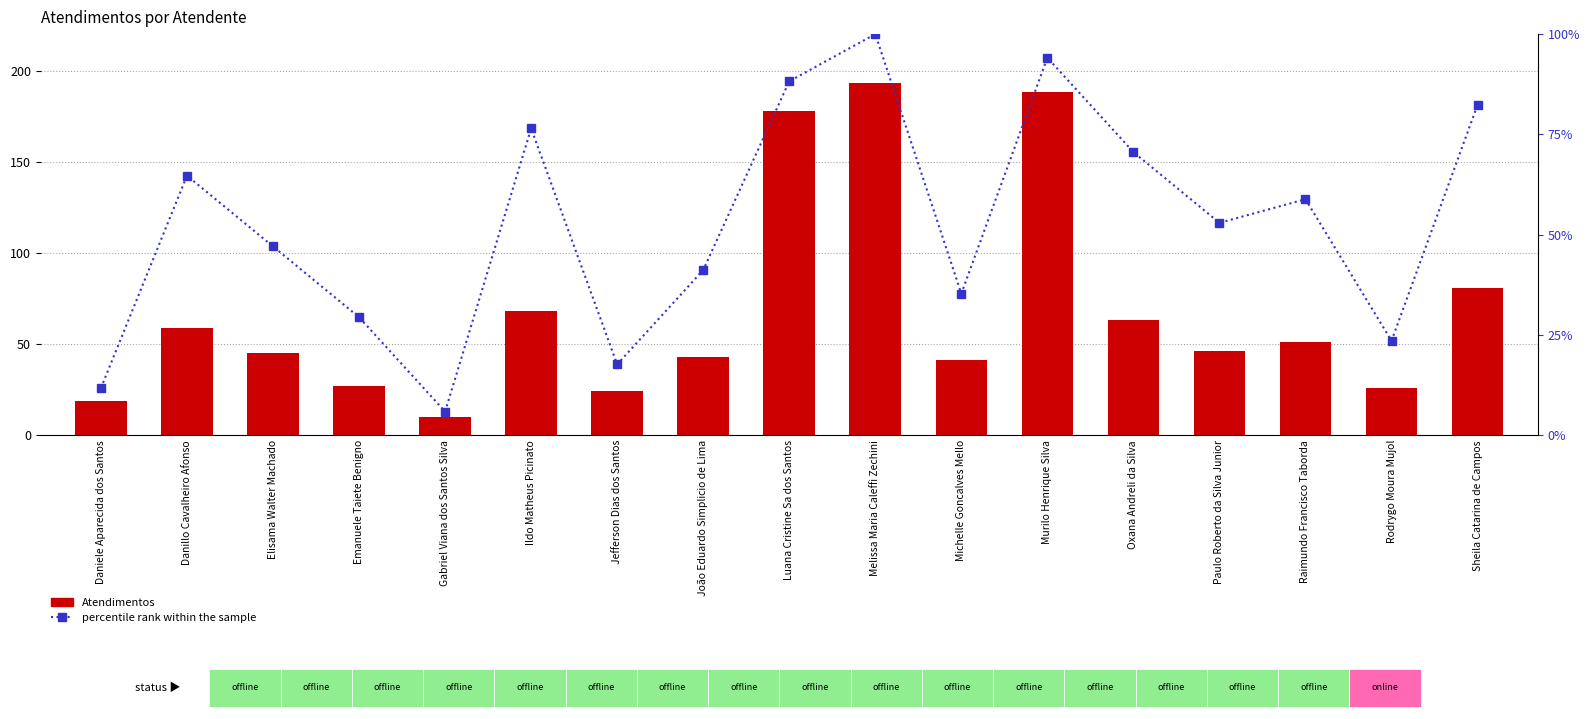

What is the value of the percentile rank within the sample bar at the 17th from the left?

82.4